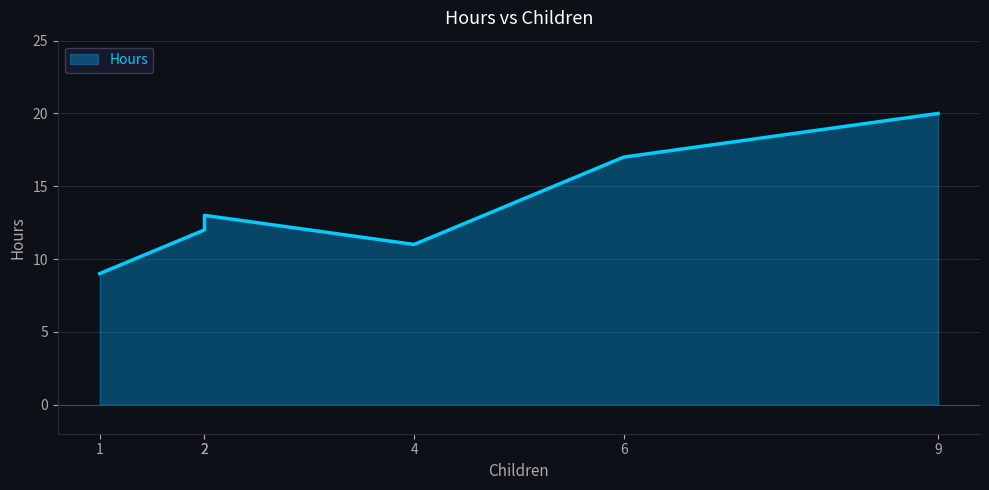

The value at 2 is 6. True or false?

False